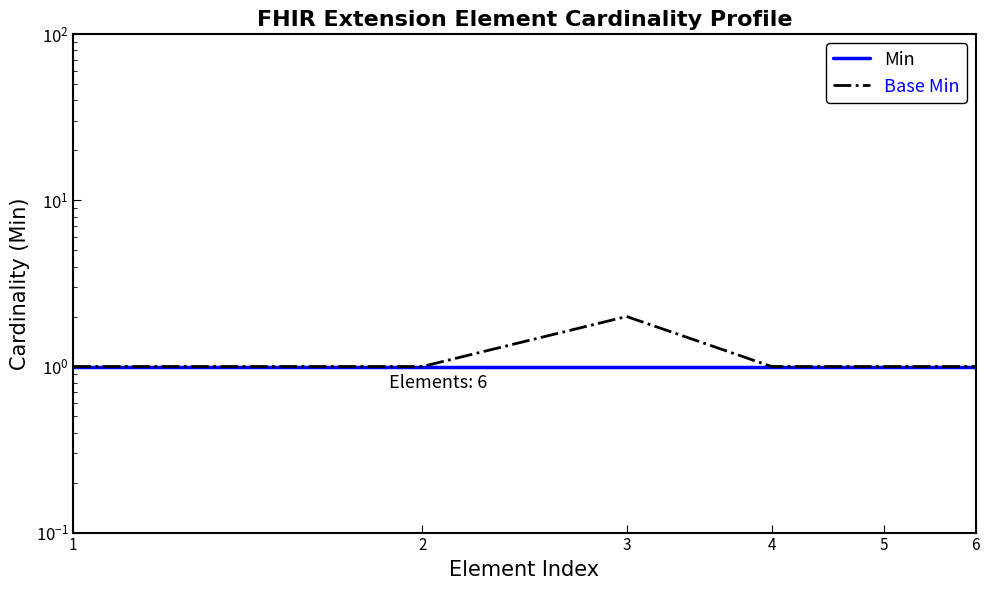

List the series in order of their peak value, highest first.

Base Min, Min